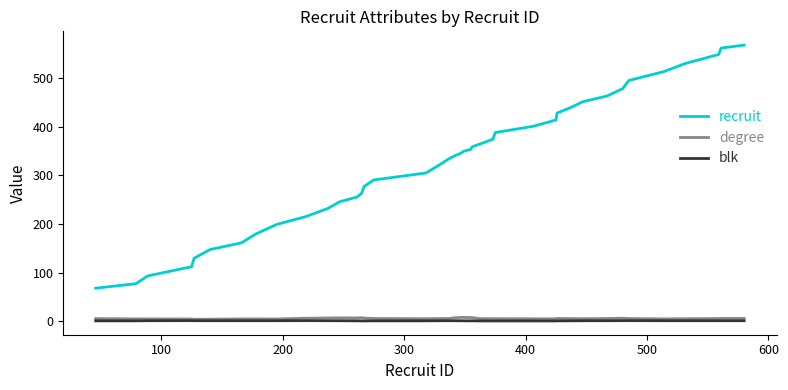

List the series in order of their peak value, lowest first.

blk, degree, recruit